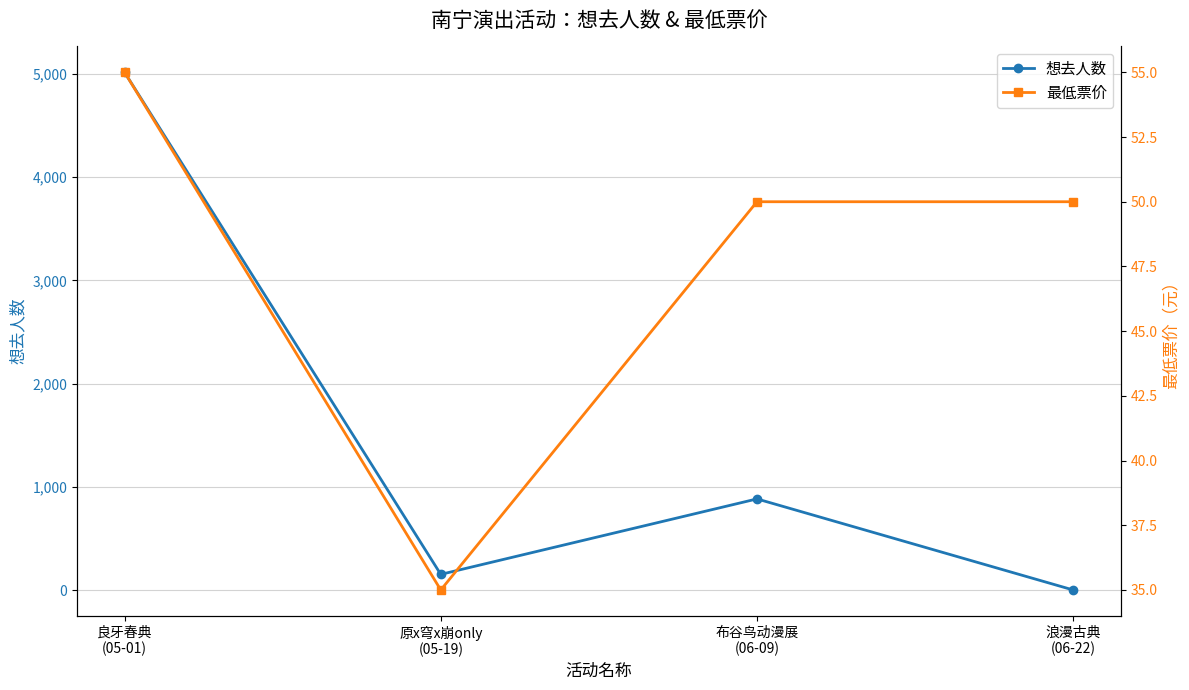

How many lines are shown in the chart?

2